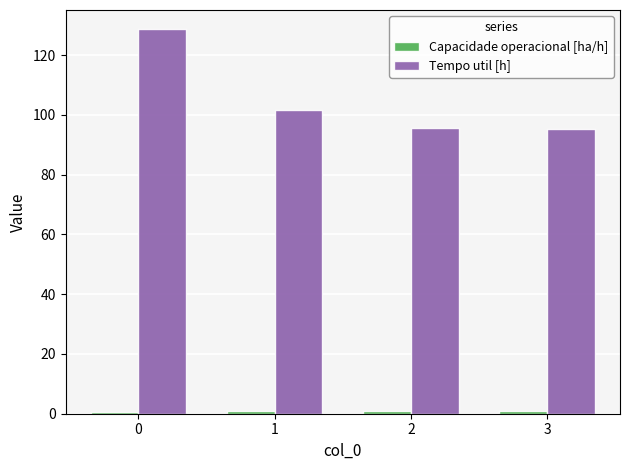

What is the difference between the maximum and second lowest values in the Tempo util [h] series?

33.2